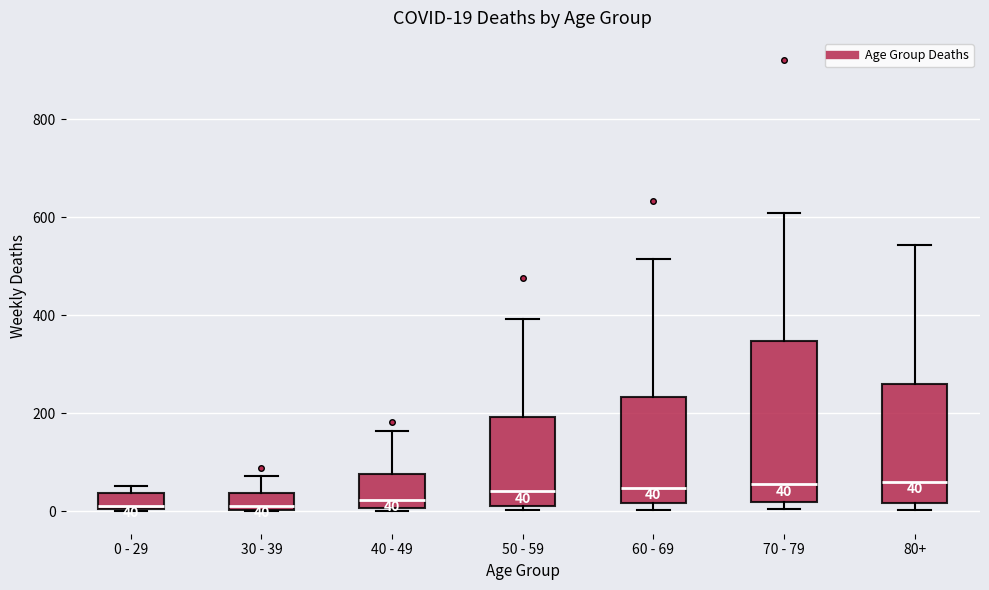

Which box is the tallest, from its lower edge to its upper edge?

70 - 79